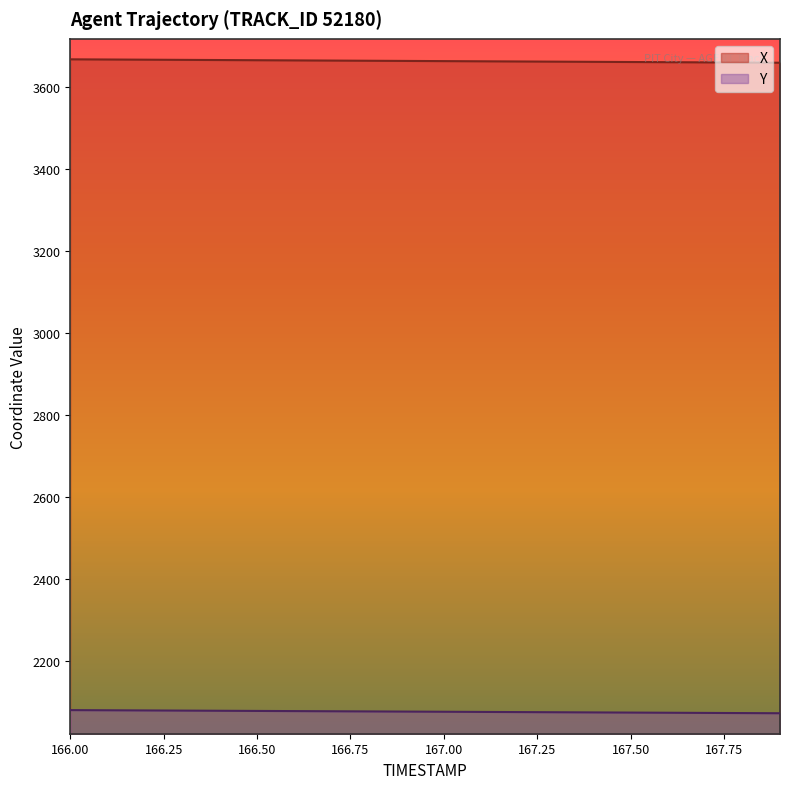

At which label does Y reach its peak?

166.0